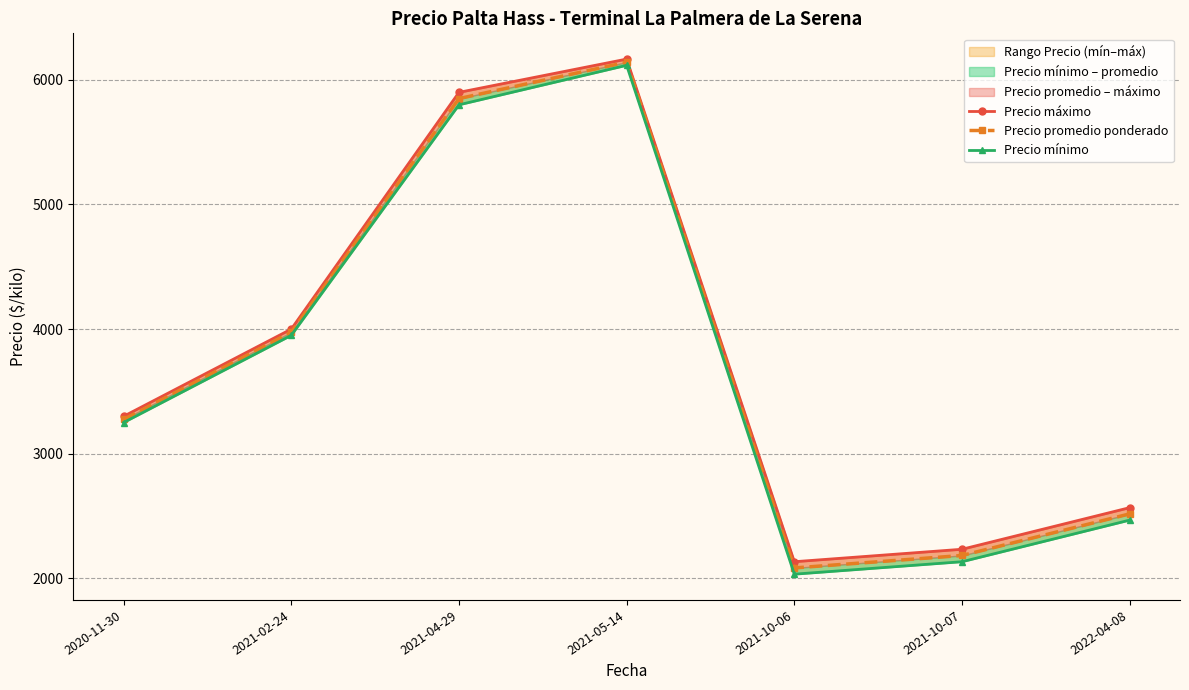

Reading left to right, list all the values displayed in this chart.

Precio máximo: 2020-11-30=3300	2021-02-24=4000	2021-04-29=5900	2021-05-14=6167	2021-10-06=2133	2021-10-07=2233	2022-04-08=2567
Precio promedio ponderado: 2020-11-30=3275	2021-02-24=3975	2021-04-29=5850	2021-05-14=6142	2021-10-06=2083	2021-10-07=2183	2022-04-08=2517
Precio mínimo: 2020-11-30=3250	2021-02-24=3950	2021-04-29=5800	2021-05-14=6117	2021-10-06=2033	2021-10-07=2133	2022-04-08=2467